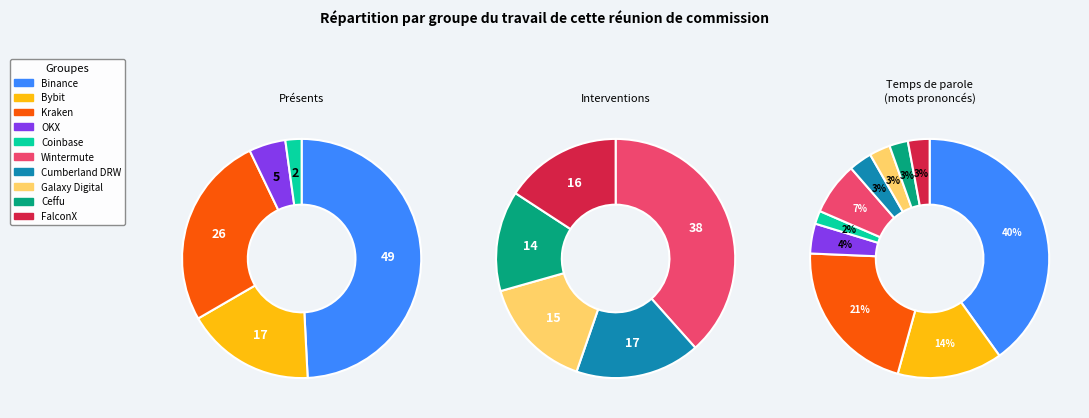

Between FalconX and Binance, which is larger?

Binance